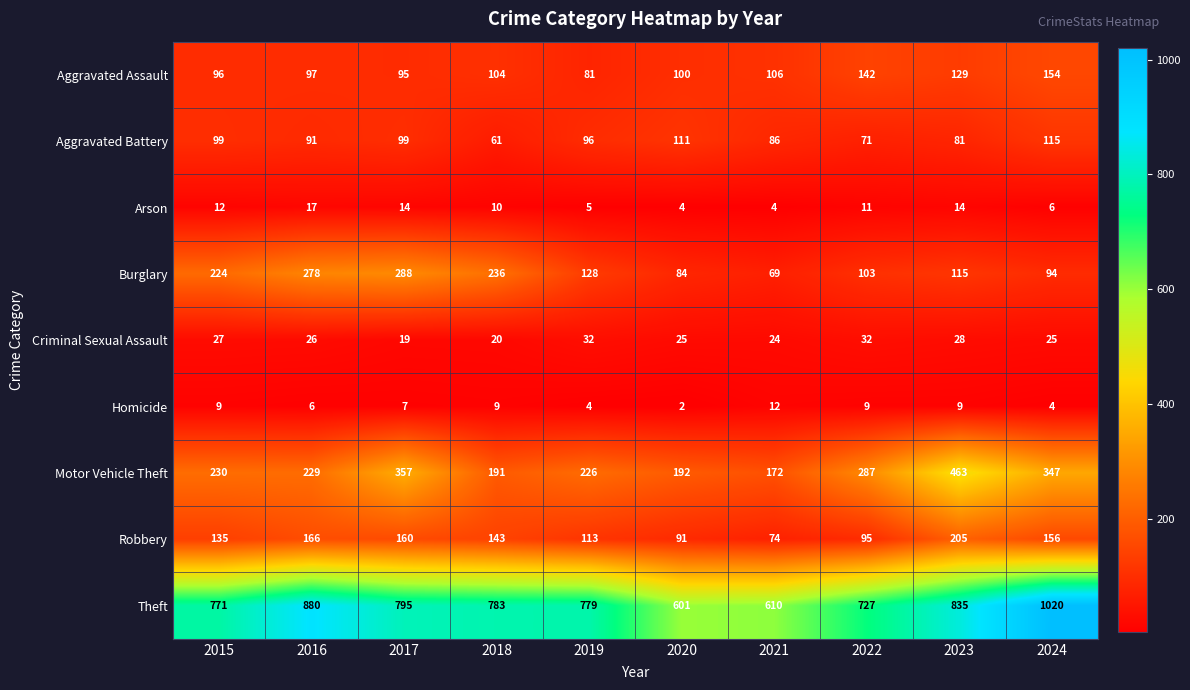

Rank the series by their maximum value, from highest to lowest.

Theft, Motor Vehicle Theft, Burglary, Robbery, Aggravated Assault, Aggravated Battery, Criminal Sexual Assault, Arson, Homicide